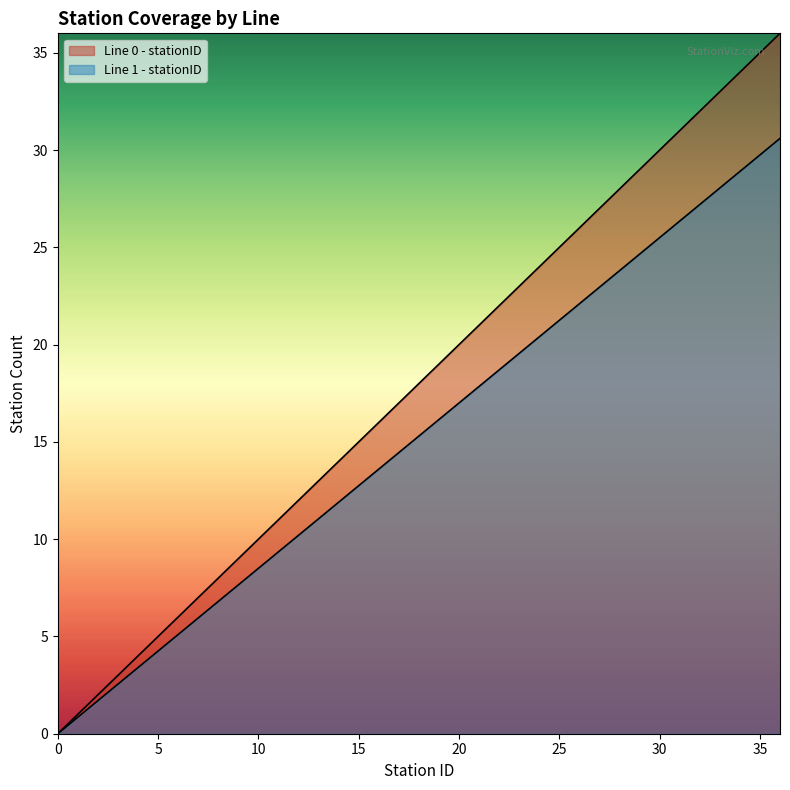

What is the total value across all series at 1?

1.9